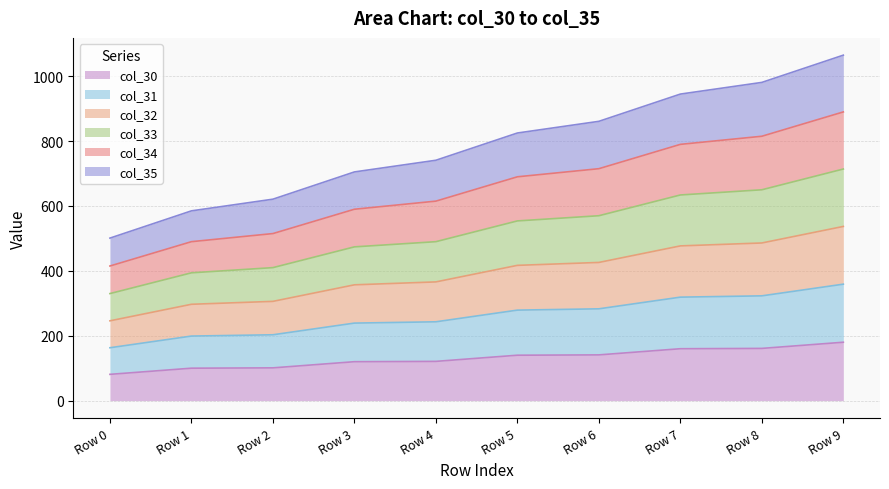

What is the total value across all series at Row 2?

621.0